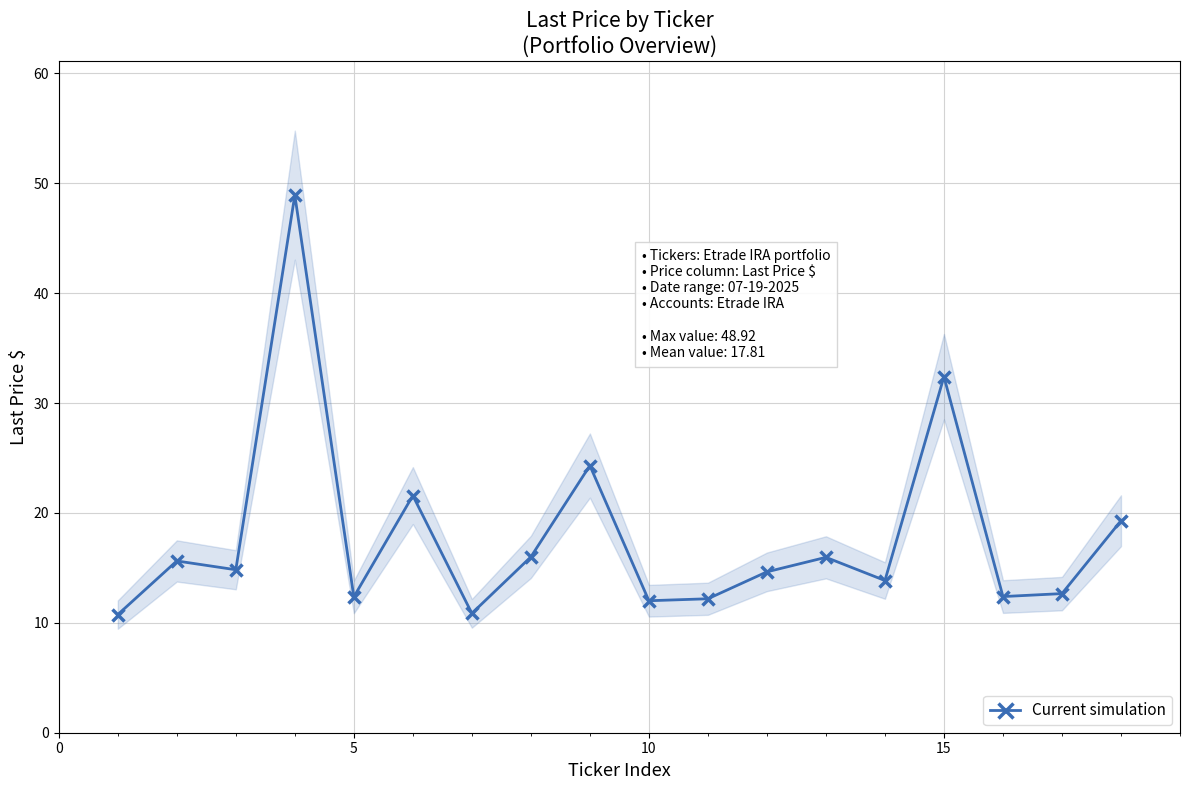

What is the lowest value of the Current simulation series?

10.8